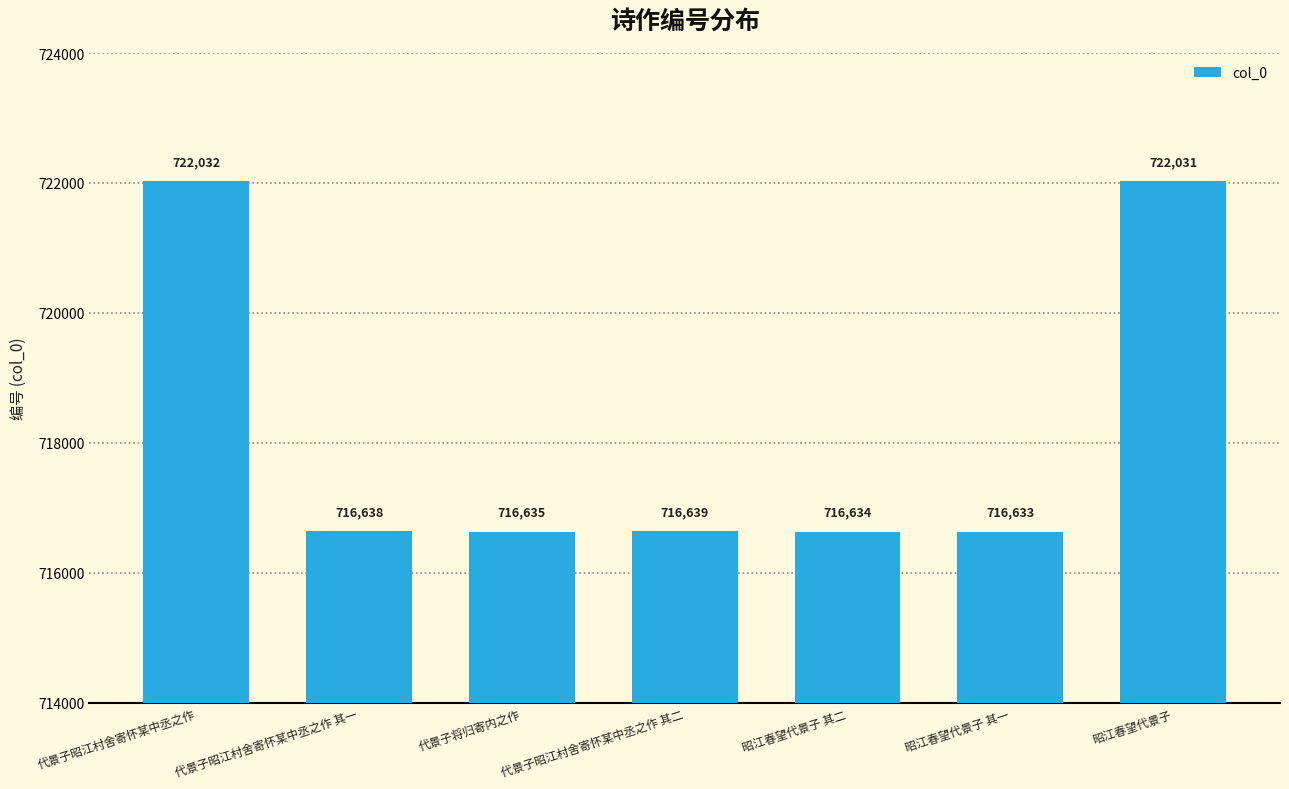

Approximately how many times larger is the value at 代景子昭江村舍寄怀某中丞之作 compared to 代景子昭江村舍寄怀某中丞之作 其一?

1.0